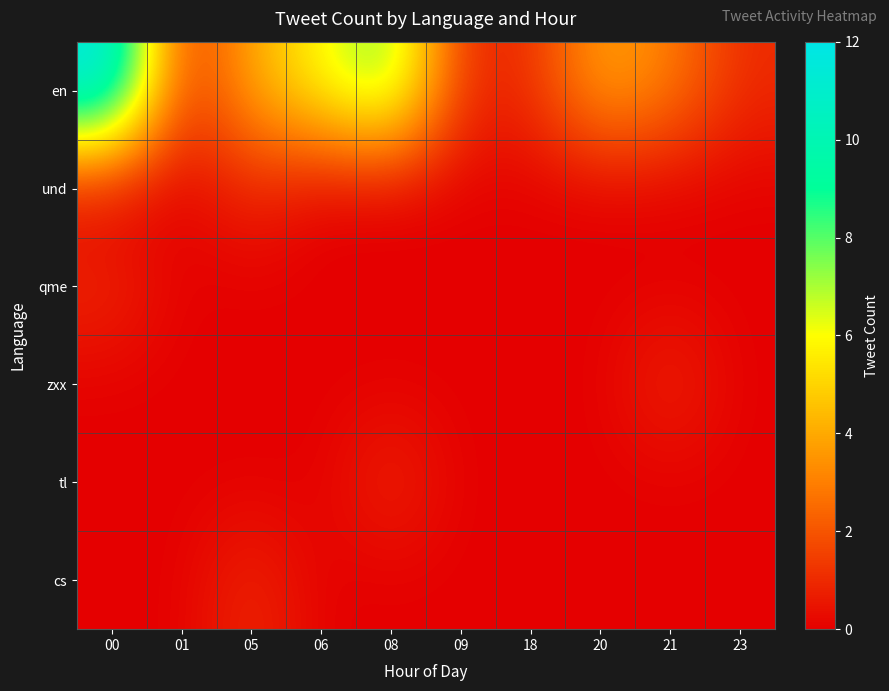

Which label corresponds to the smallest value in the chart?

00